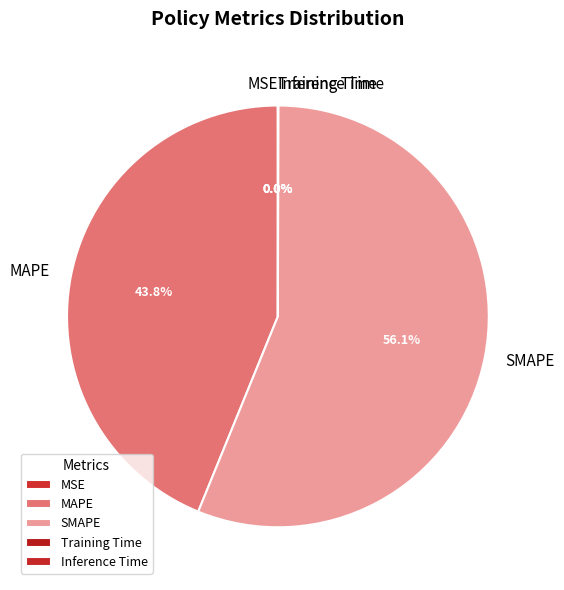

Which category accounts for the majority?

SMAPE